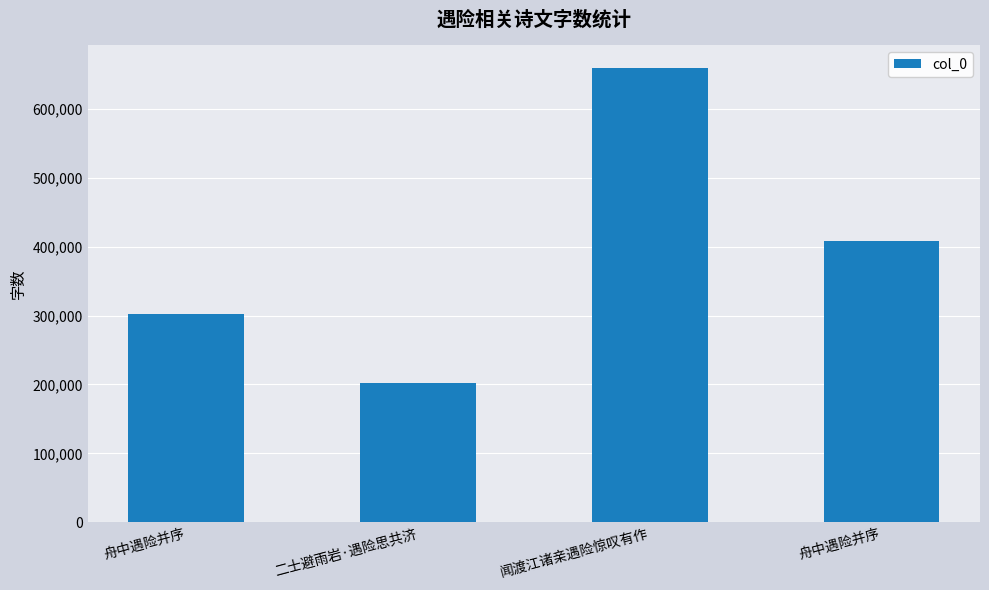

Reading left to right, list all the values displayed in this chart.

舟中遇险并序=301900	二士避雨岩·遇险思共济=202480	闻渡江诸亲遇险惊叹有作=660571	舟中遇险并序=408278